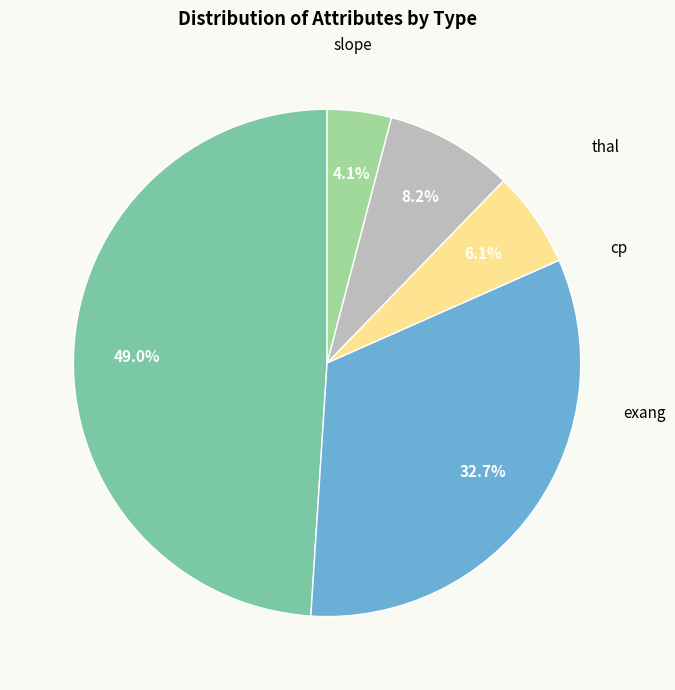

Is there a majority slice in this chart?

No